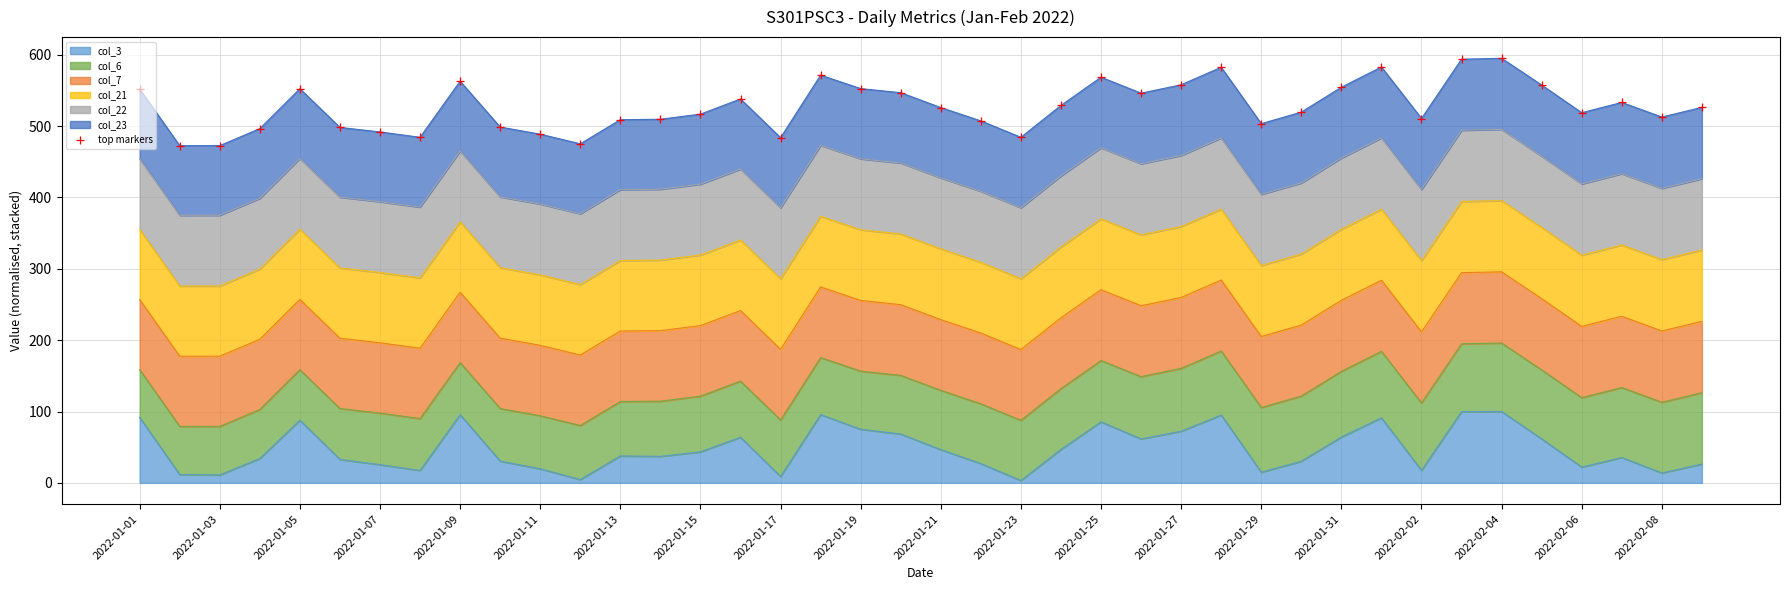

The col_3 series shows 8.9 at 2022-01-17. True or false?

True